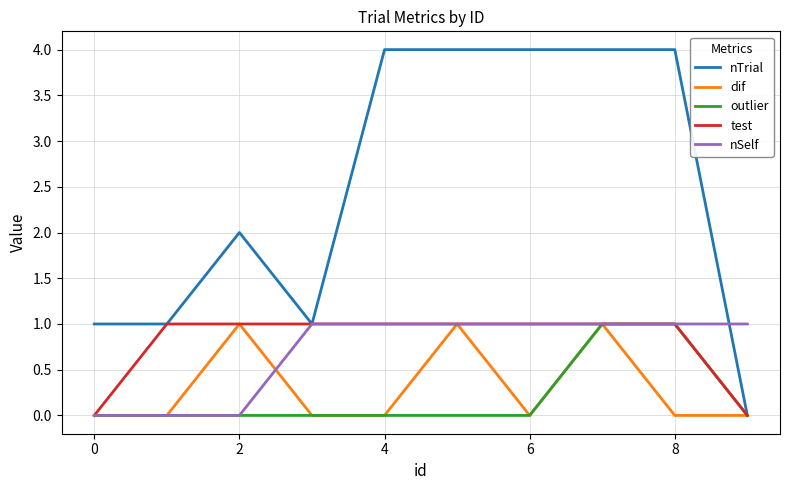

Does the chart display data point markers on the line(s)?

No